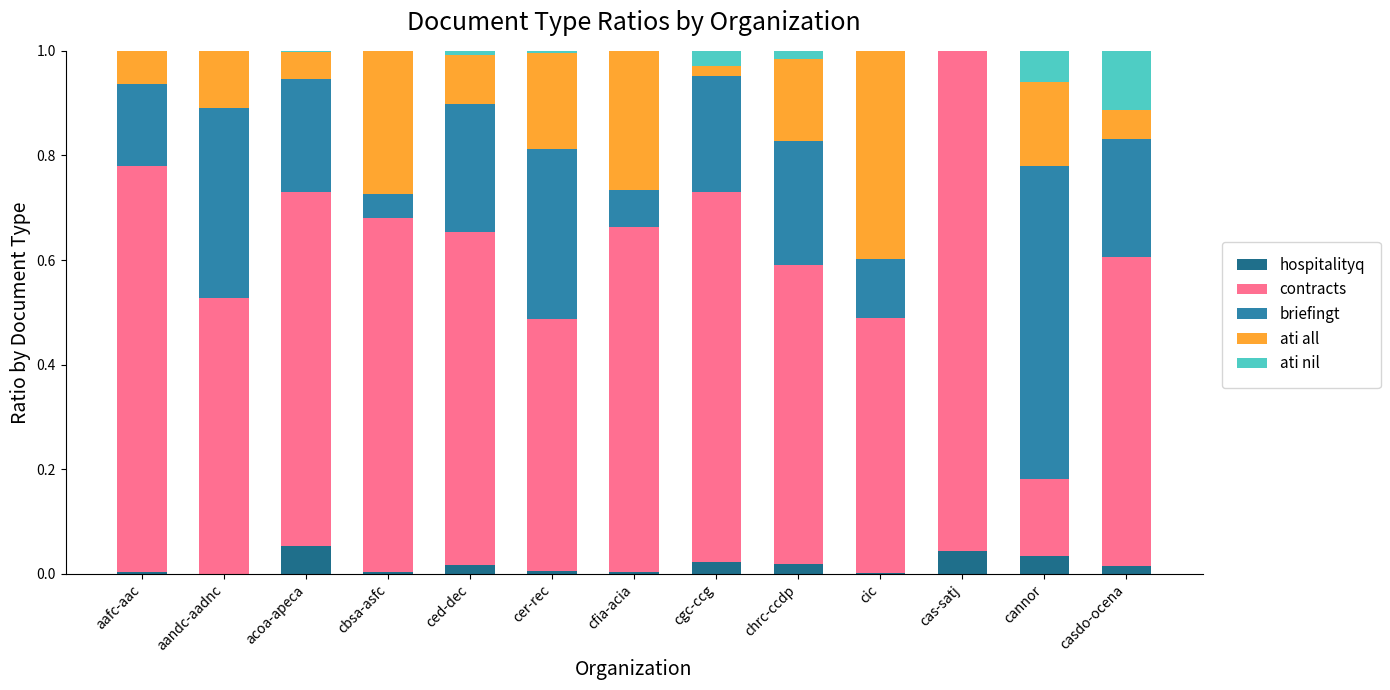

Is it true that briefingt equals 0.2 at acoa-apeca?

True